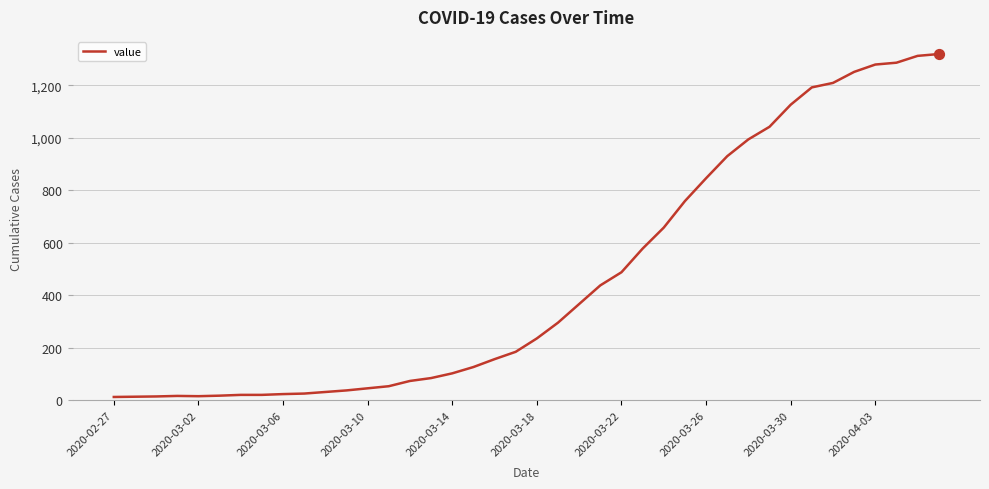

What is the difference between the maximum and minimum values?

1306